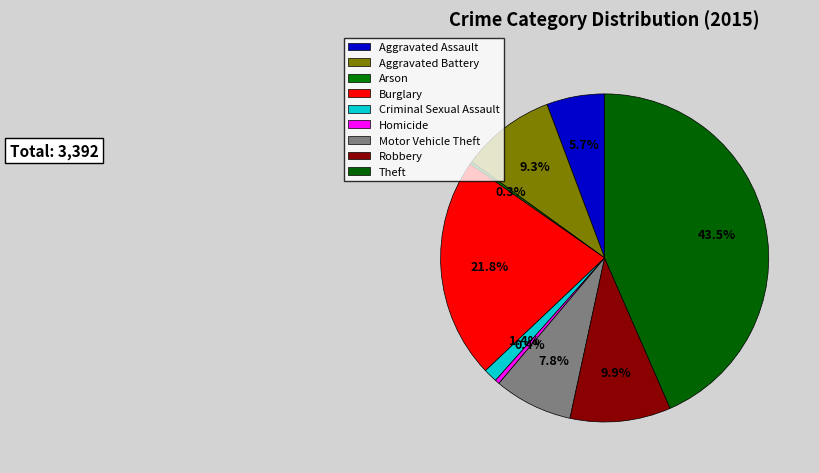

Rank the categories by value from lowest to highest.

Arson, Homicide, Criminal Sexual Assault, Aggravated Assault, Motor Vehicle Theft, Aggravated Battery, Robbery, Burglary, Theft